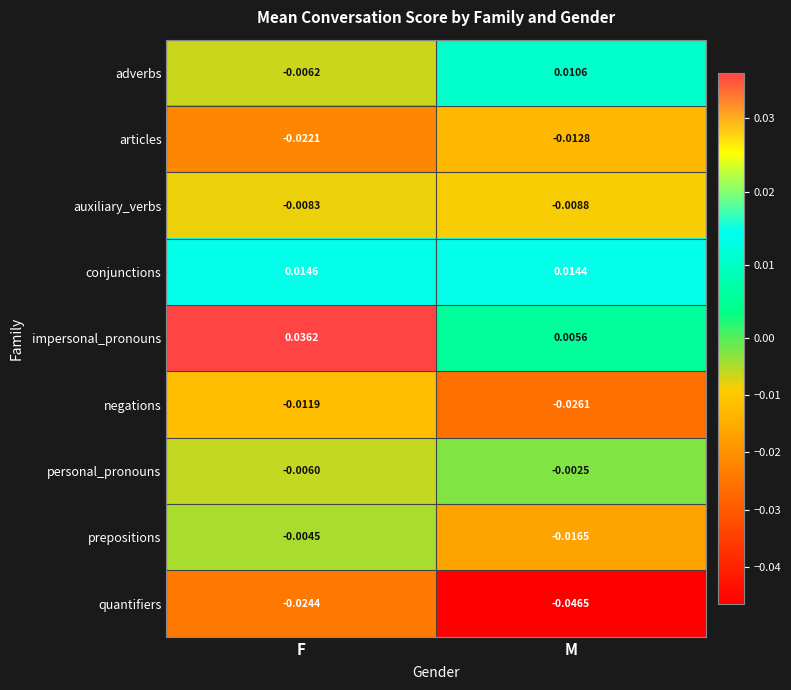

At which category is the sum across all series the highest?

F